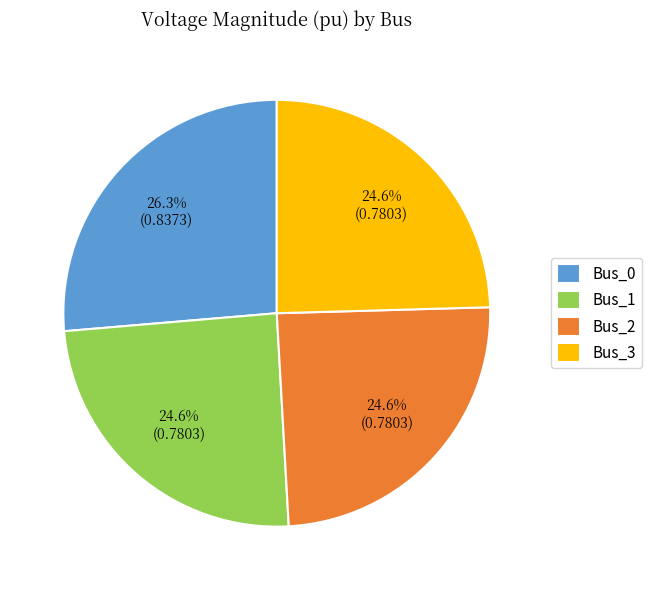

What portion of the pie excludes Bus_0?

73.7%